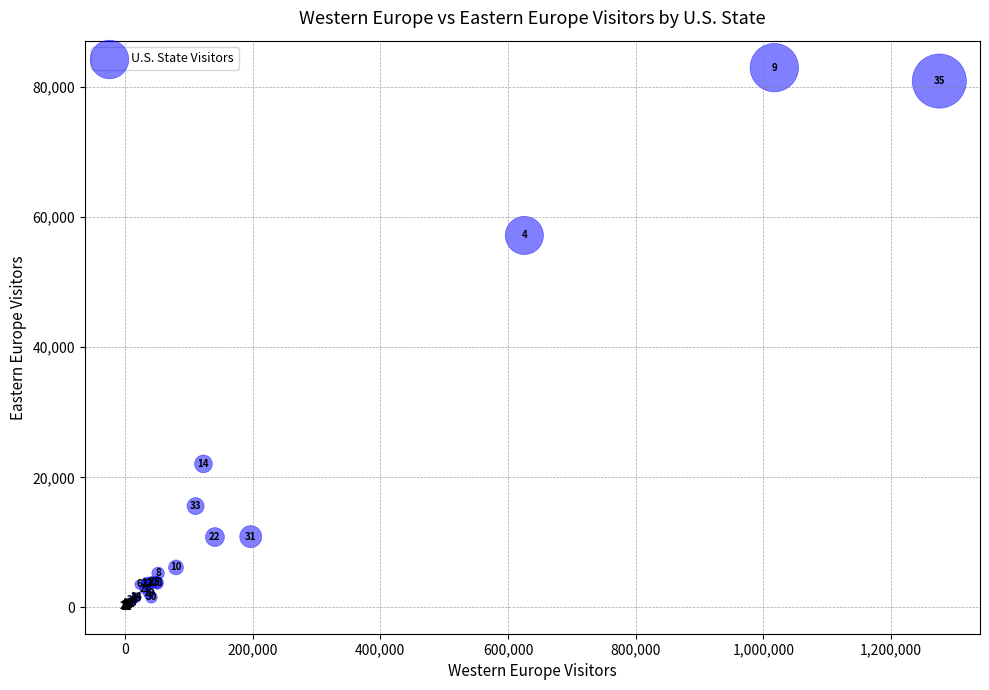

What Y value in the scatter plot is closest to 41540?

57182